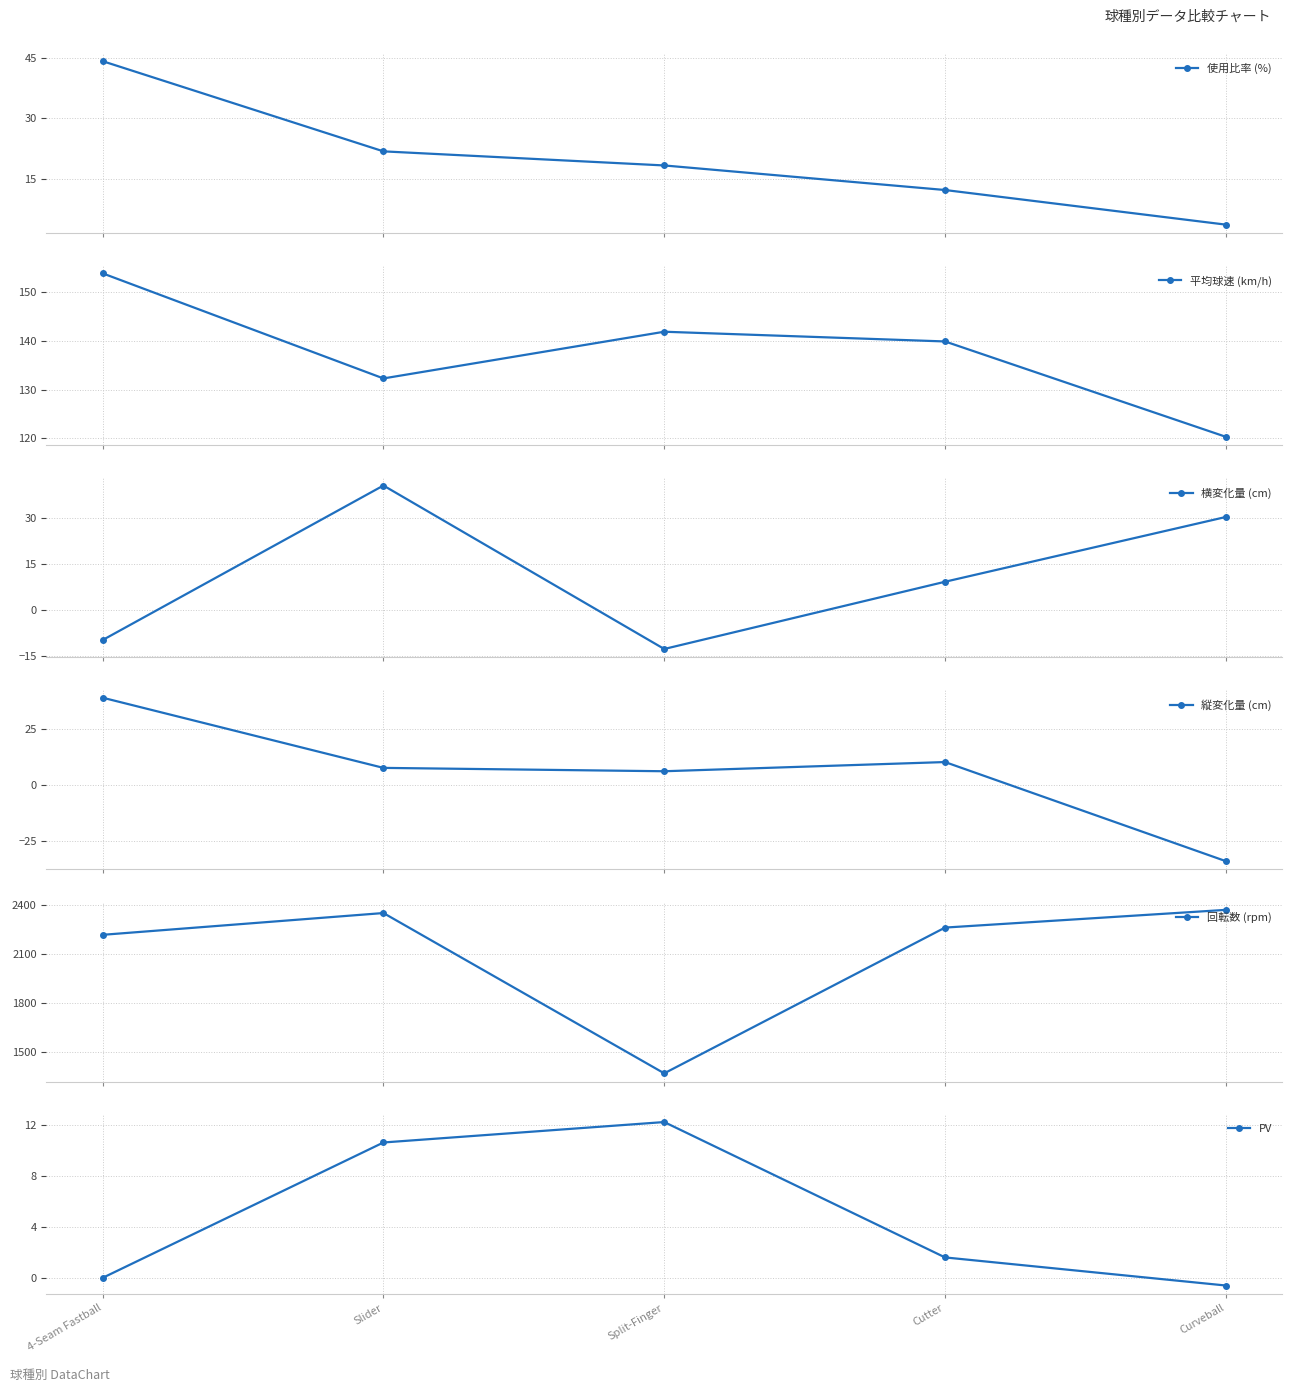

In 縦変化量 (cm), how many points are higher than both neighbors (excluding endpoints)?

1